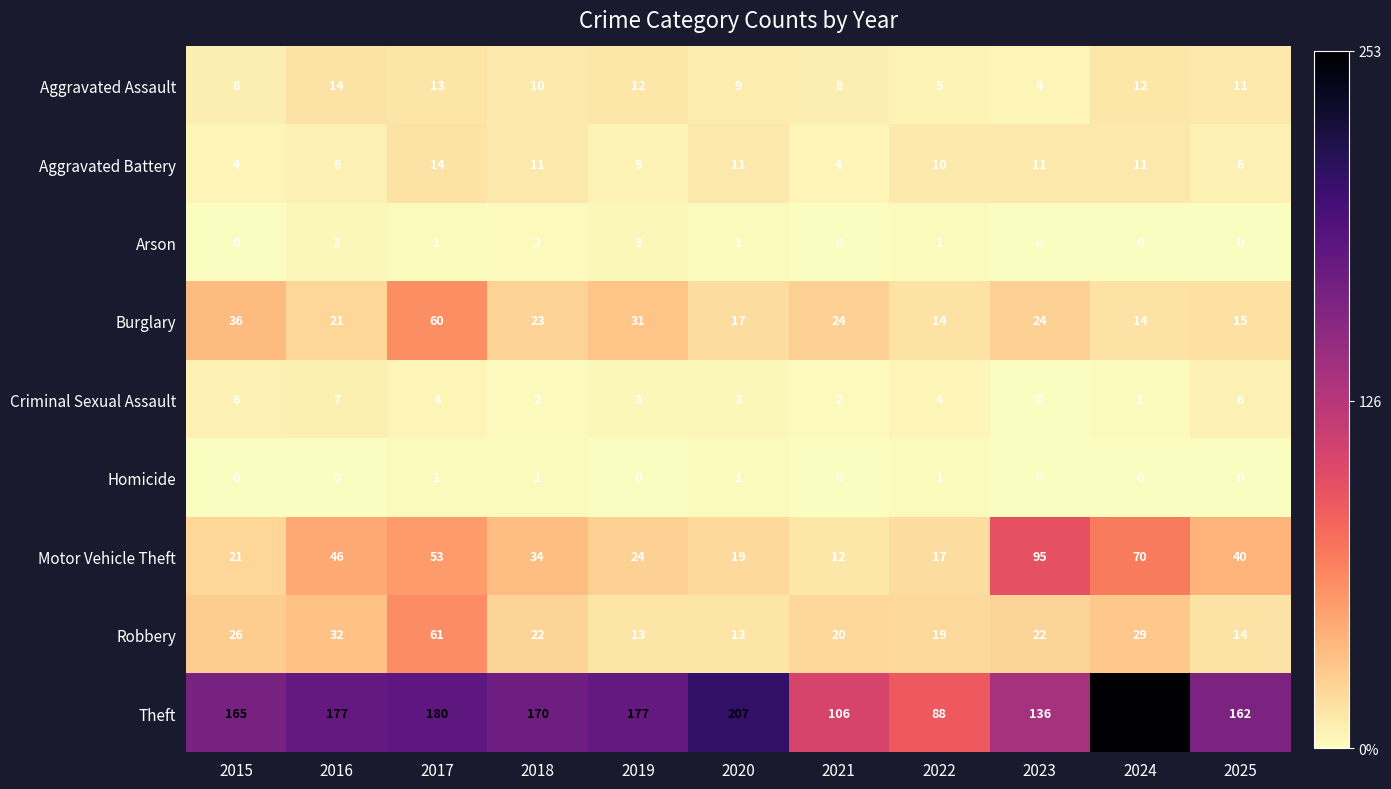

Is it true that Criminal Sexual Assault equals 3 at 2018?

False